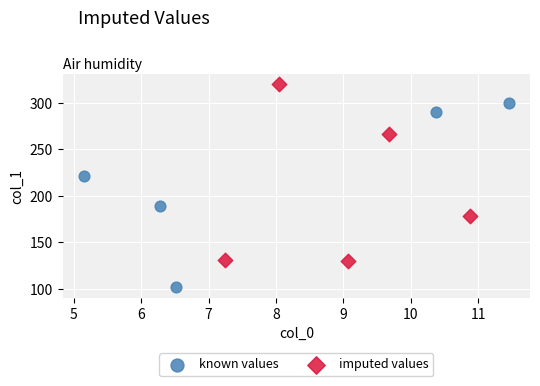

Which series reaches the maximum Y coordinate?

imputed values